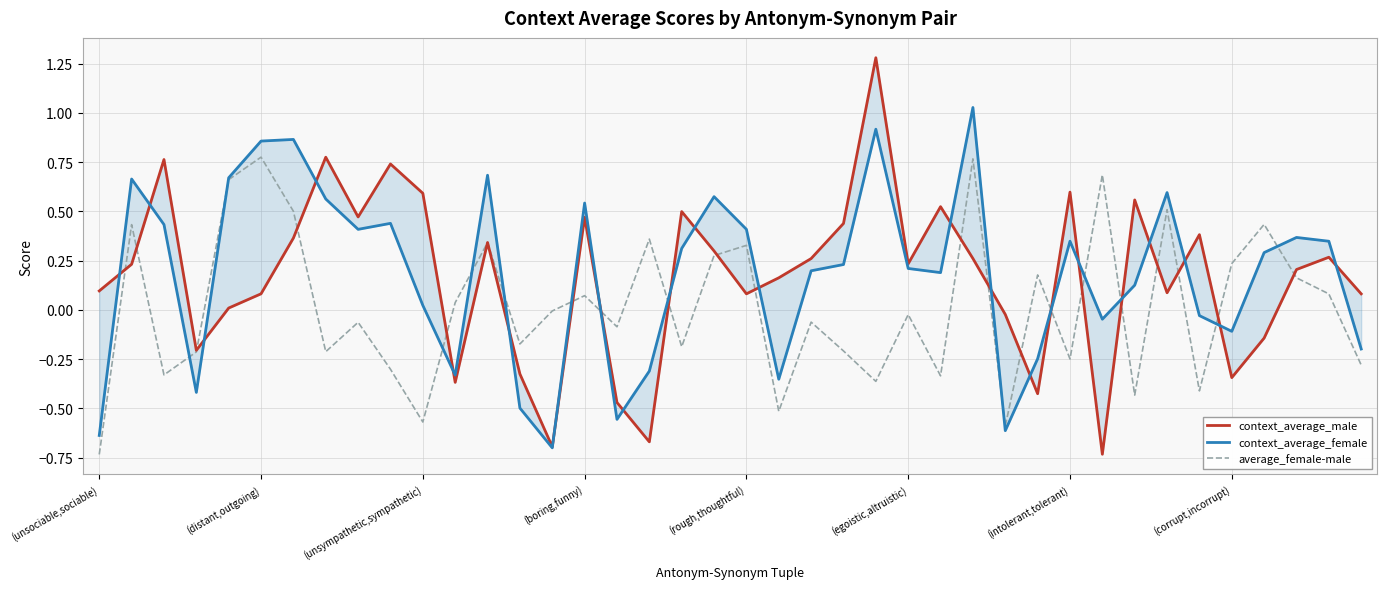

How many lines are shown in the chart?

3